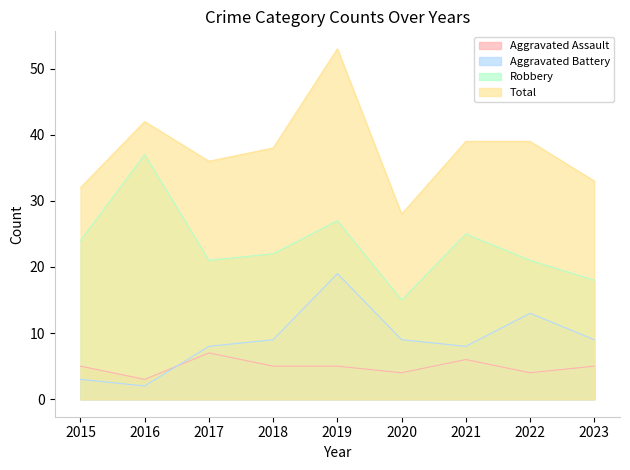

Where is Aggravated Assault nearest to the value 5?

2015